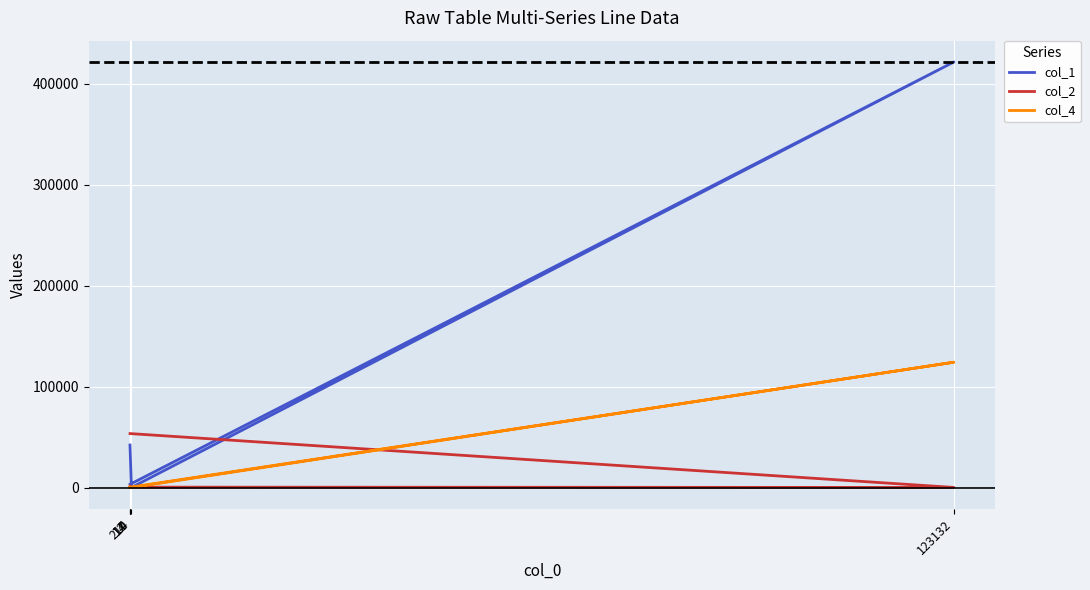

True or false: col_4 has more than 0 interior local peaks.

True